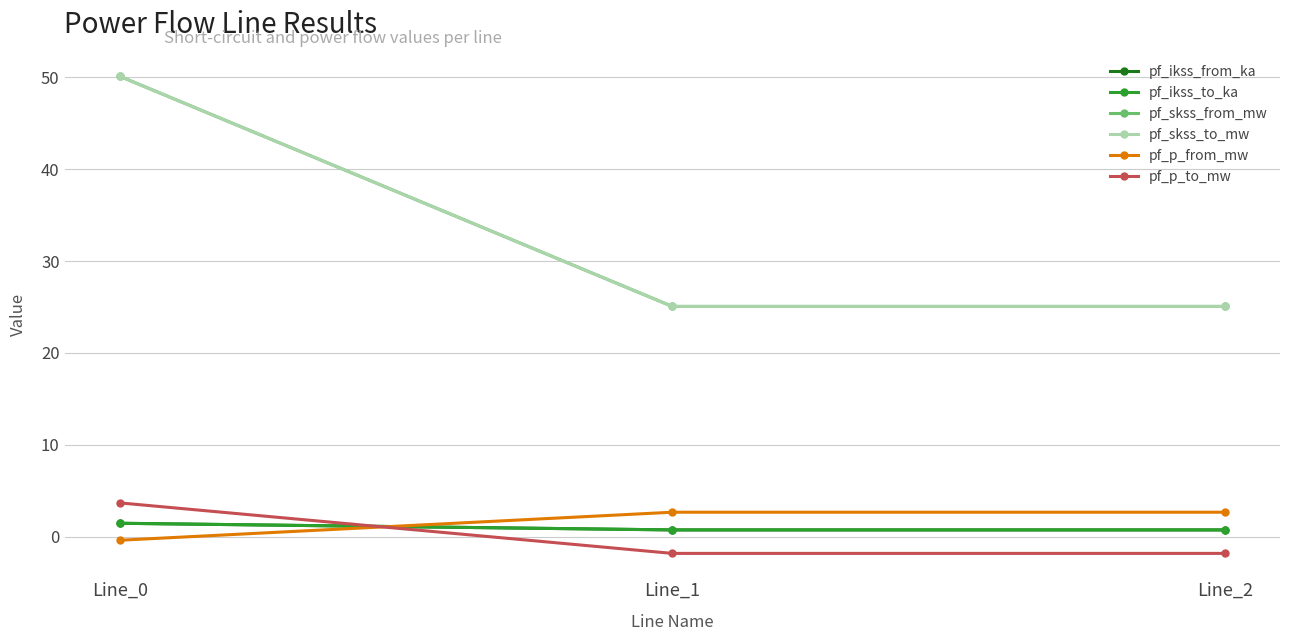

What is the value of the pf_ikss_to_ka point at the 2nd from the left?

0.7